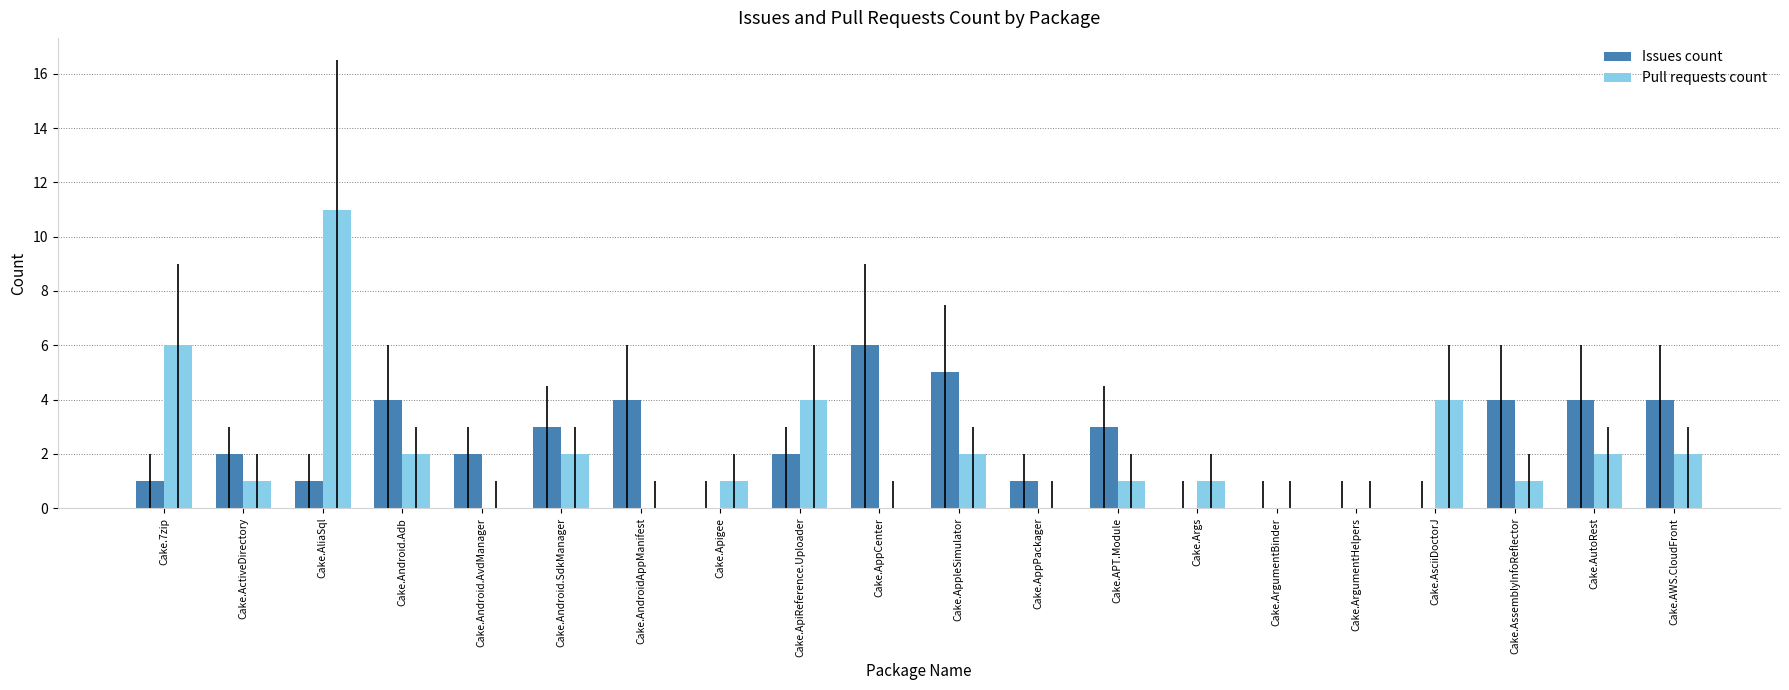

Between Cake.Apigee and Cake.APT.Module, which series saw the biggest shift?

Issues count